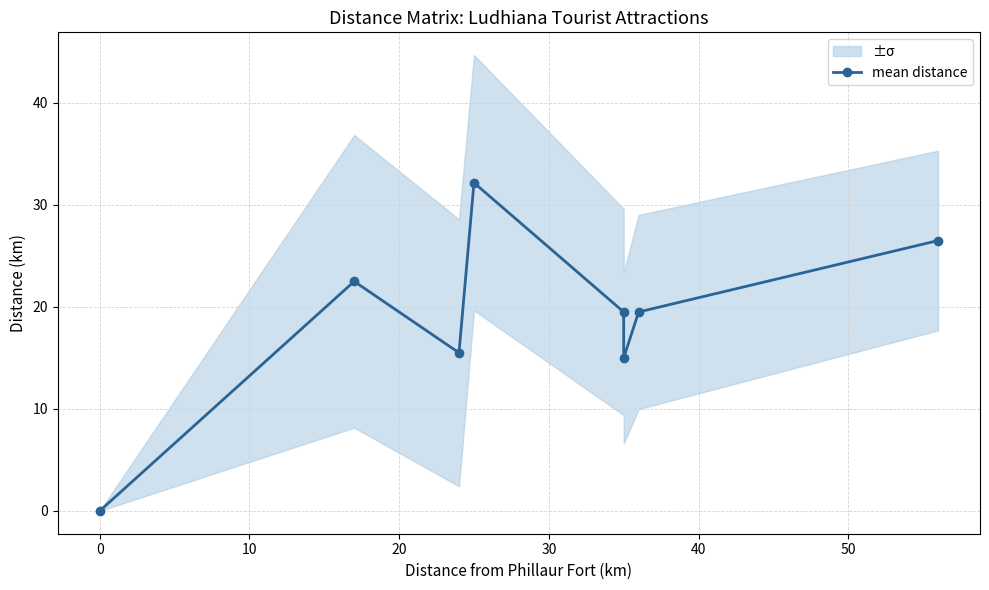

What is the average value?

18.8